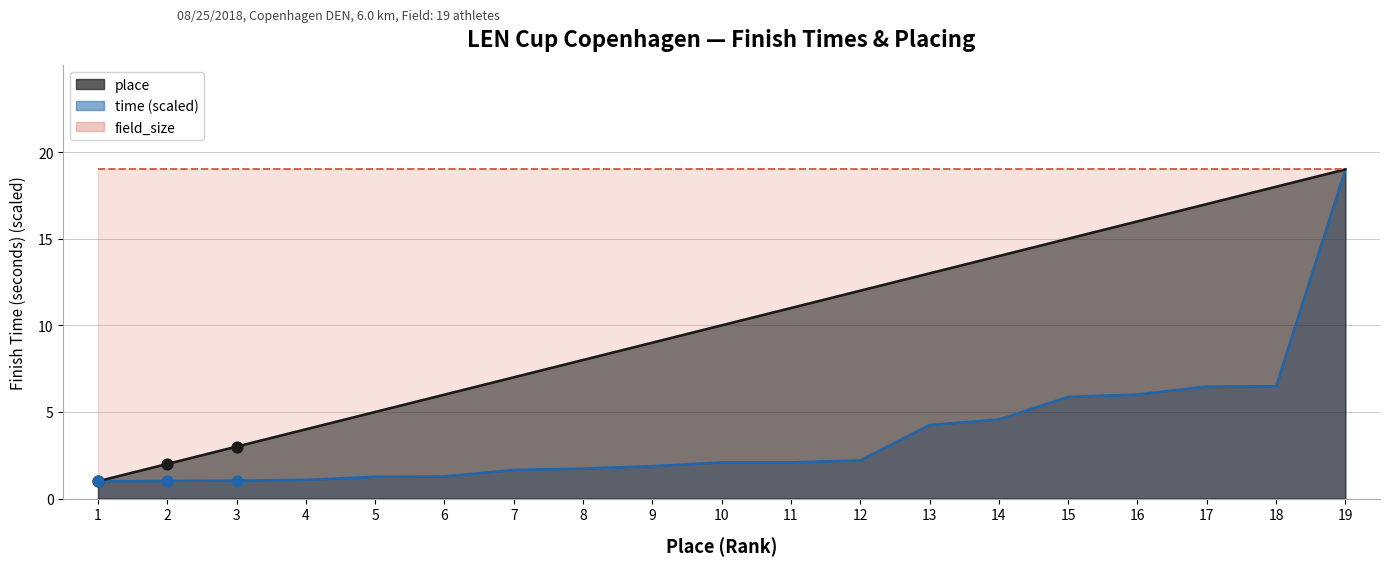

Which series reaches the minimum Y coordinate?

place